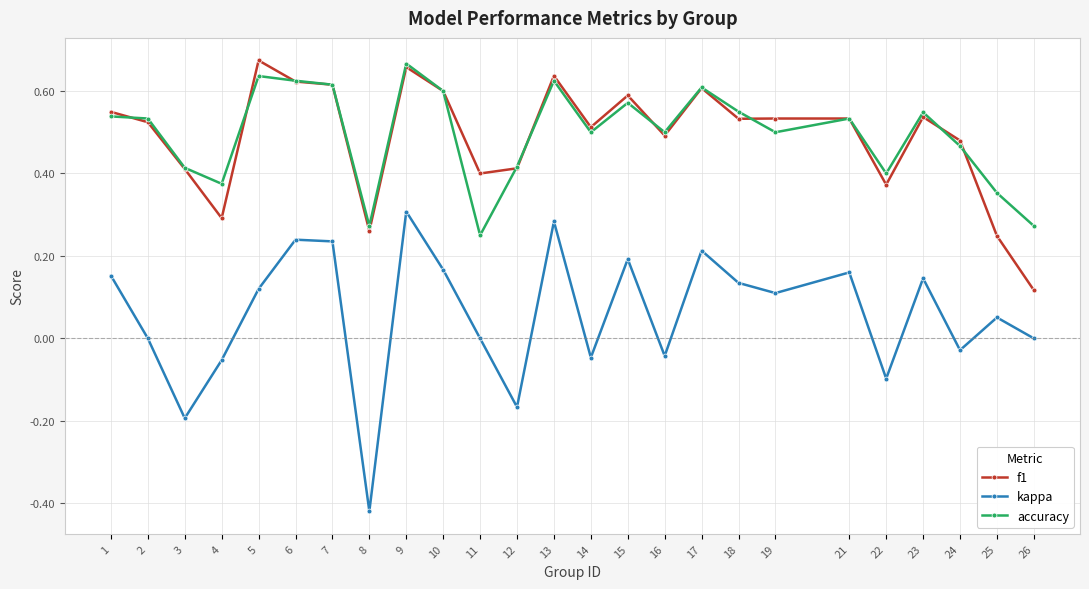

Which series has the largest range (max minus min)?

kappa